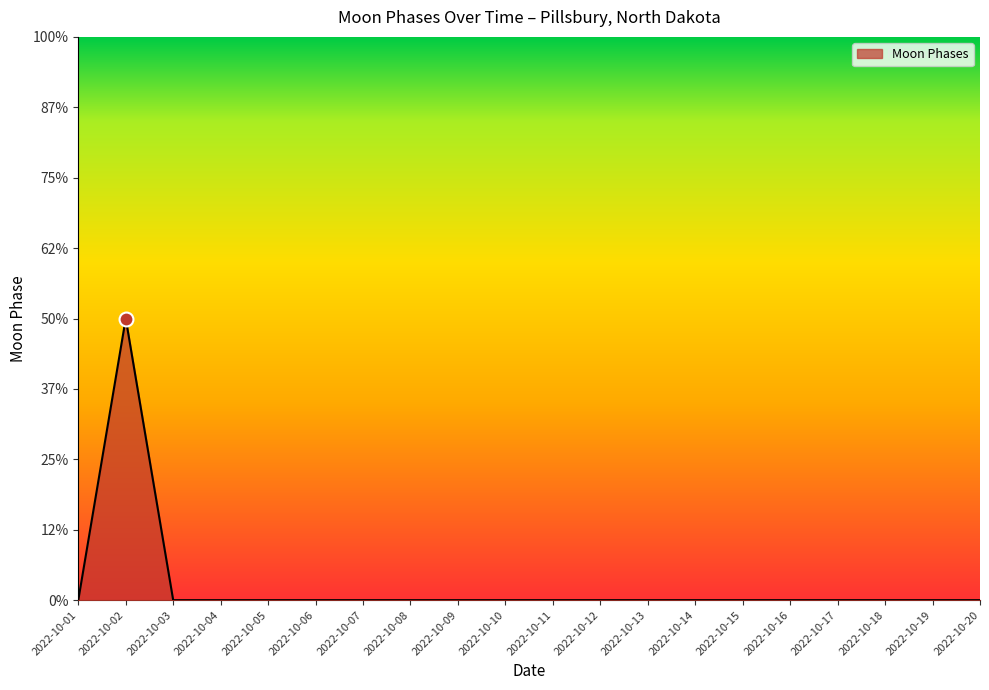

Is this an area chart (filled region under the line)?

Yes